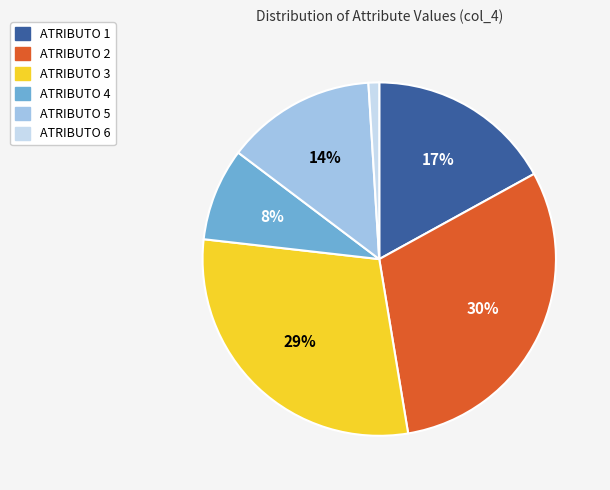

To the nearest percent, what percentage of the pie is ATRIBUTO 2?

30%